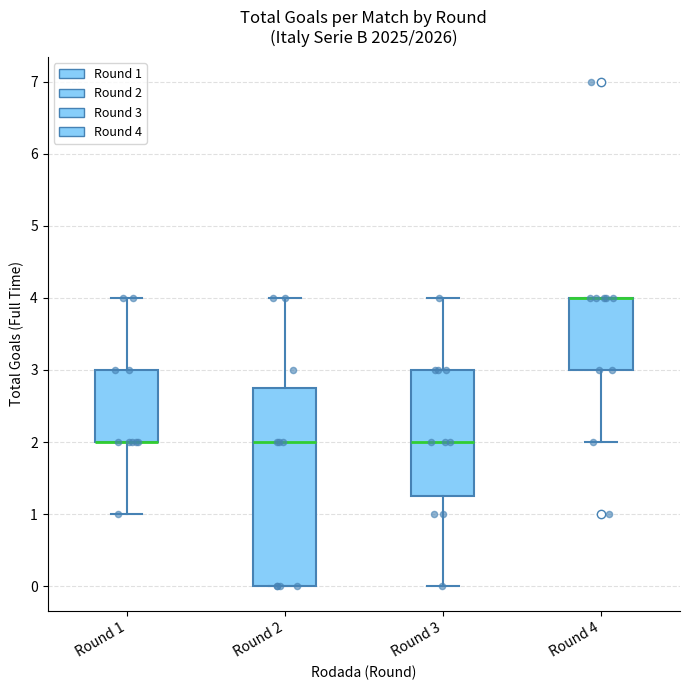

Which box is the tallest, from its lower edge to its upper edge?

Round 2